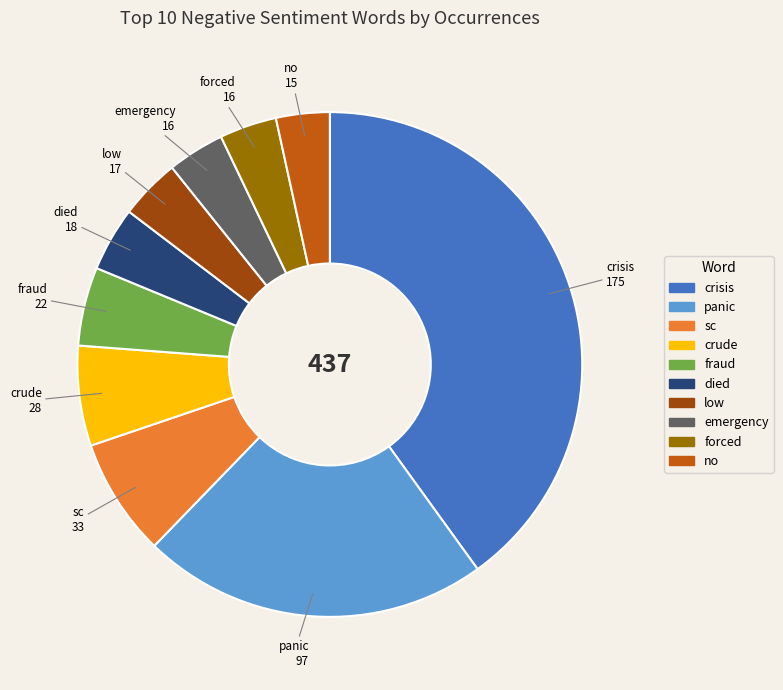

Which category has the biggest portion of the pie?

crisis